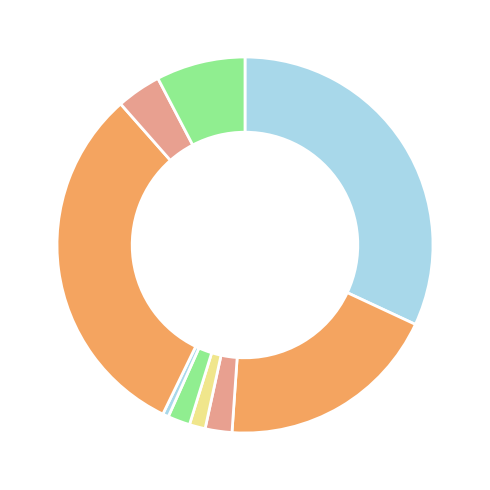

Which category has the biggest portion of the pie?

News API